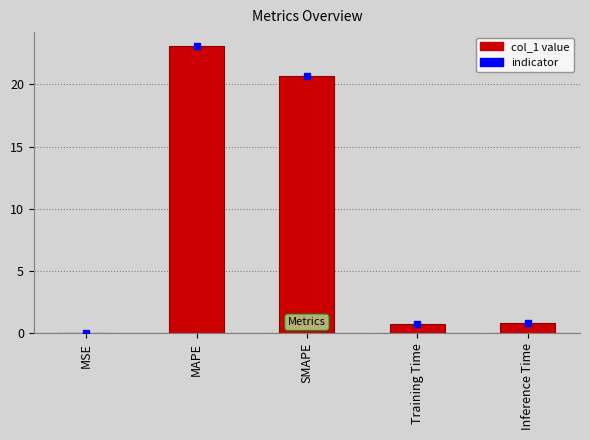

Between MAPE and Inference Time, which is larger?

MAPE